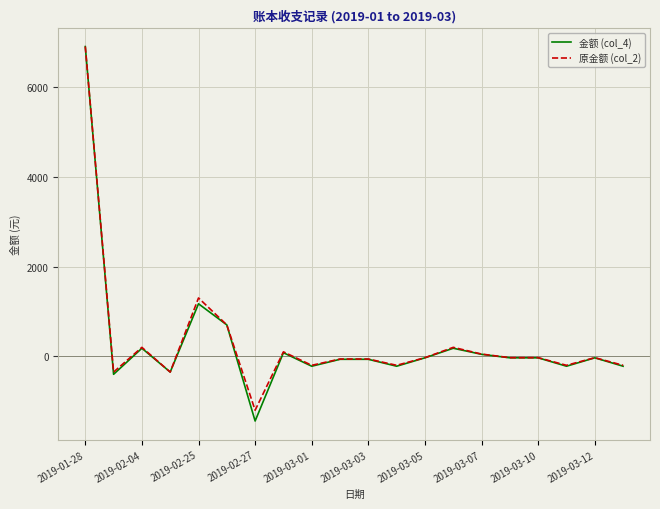

Which series has the largest range (max minus min)?

金额 (col_4)